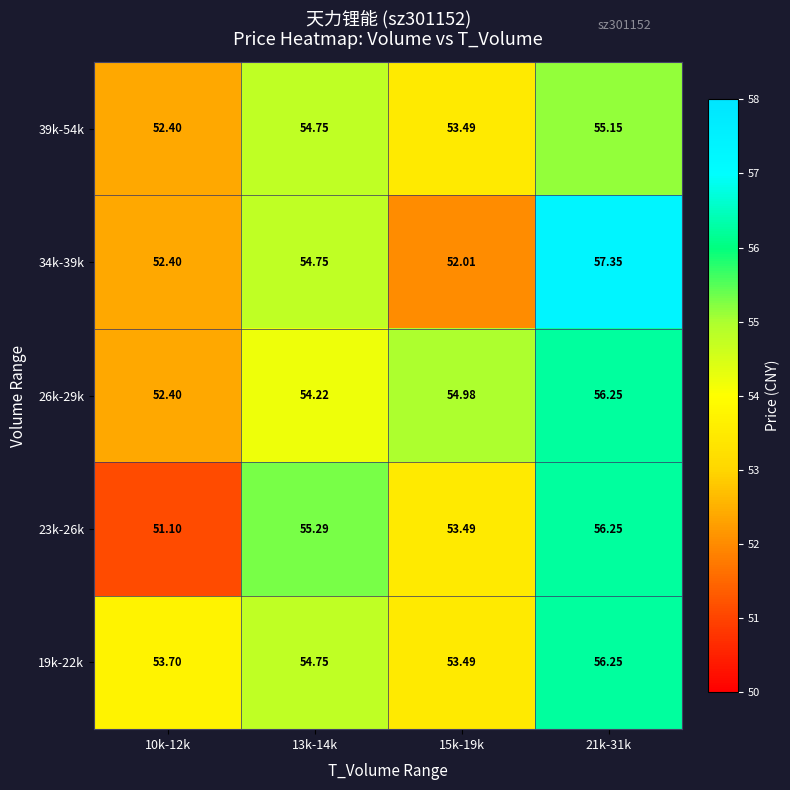

Reading left to right, extract all data points from this chart.

19k-22k: 10k-12k=53.7	13k-14k=54.8	15k-19k=53.5	21k-31k=56.2
23k-26k: 10k-12k=51.1	13k-14k=55.3	15k-19k=53.5	21k-31k=56.2
26k-29k: 10k-12k=52.4	13k-14k=54.2	15k-19k=55.0	21k-31k=56.2
34k-39k: 10k-12k=52.4	13k-14k=54.8	15k-19k=52.0	21k-31k=57.4
39k-54k: 10k-12k=52.4	13k-14k=54.8	15k-19k=53.5	21k-31k=55.1